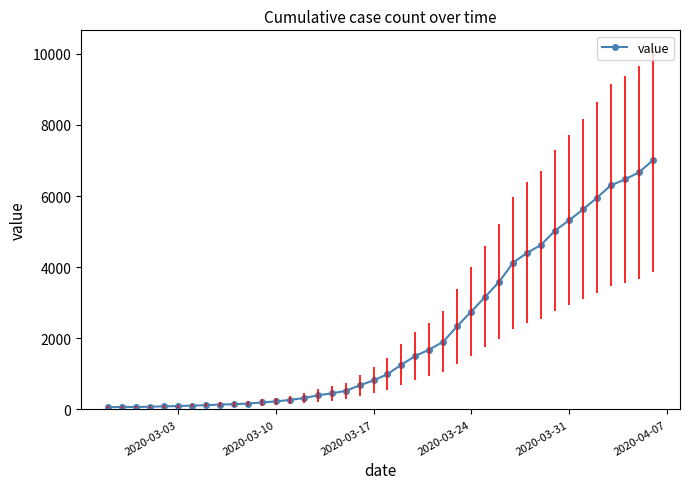

What is the difference between the second highest and second lowest values?

6596